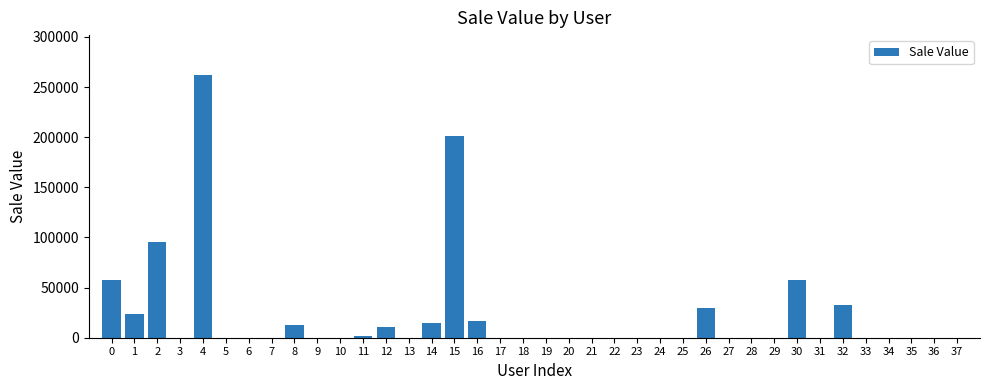

Is it true that the value at 22 is 0.0?

True